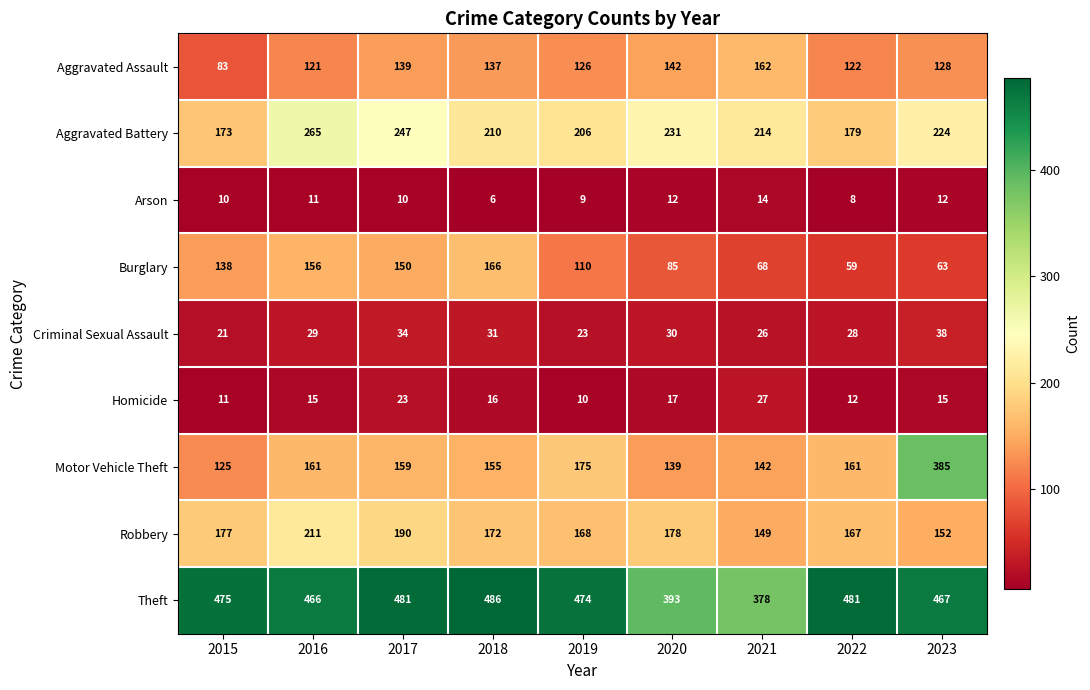

Which category has the lowest value across all series?

2018